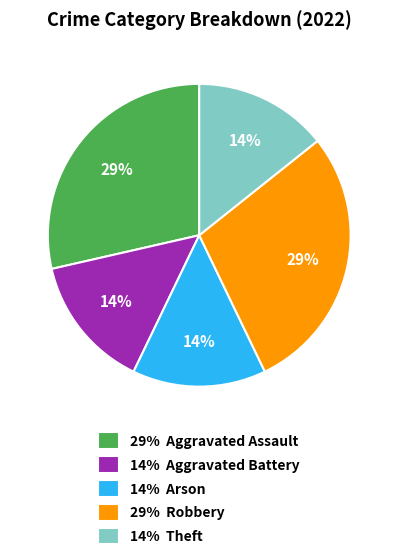

What percentage is the 29% Aggravated Assault slice, to the nearest percent?

29%